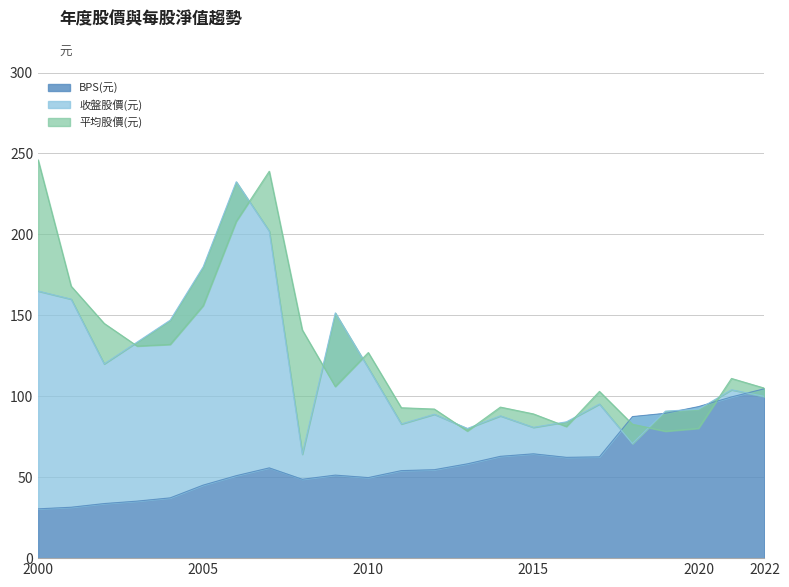

The value of 平均股價(元) at 2003 is 223.1. True or false?

False